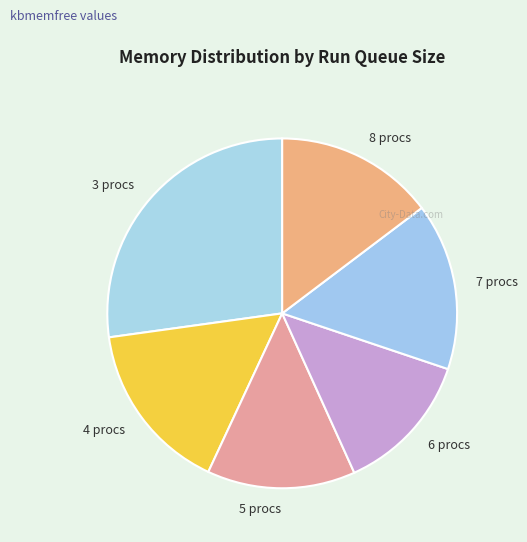

The 6 procs slice represents 13% of the pie. True or false?

True